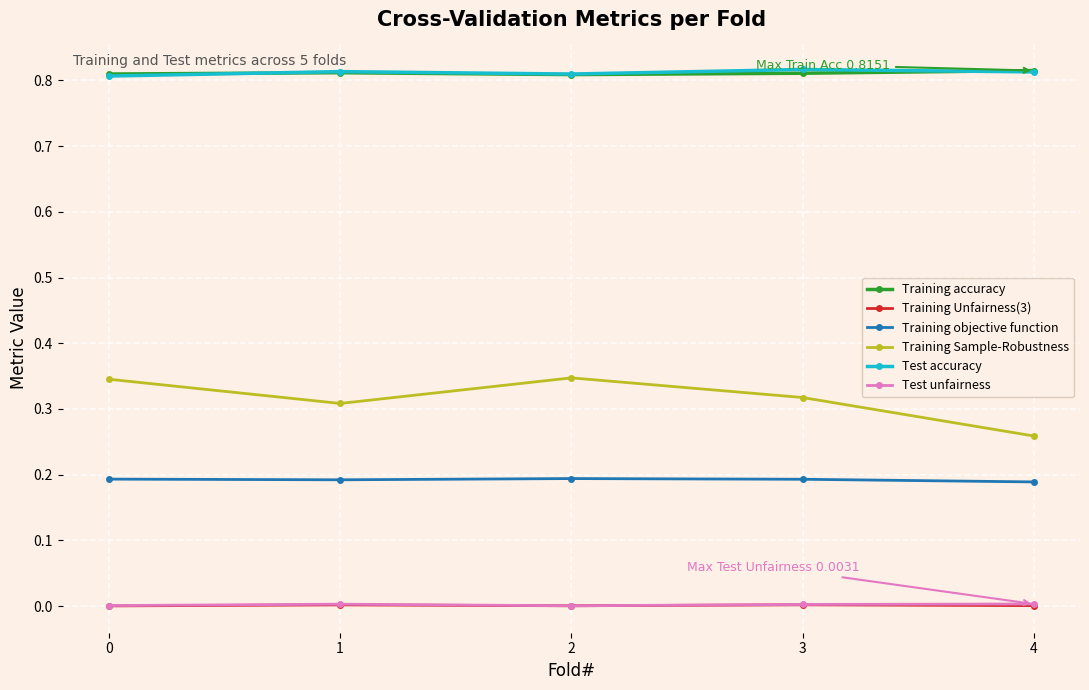

Which series has the largest range (max minus min)?

Training Sample-Robustness